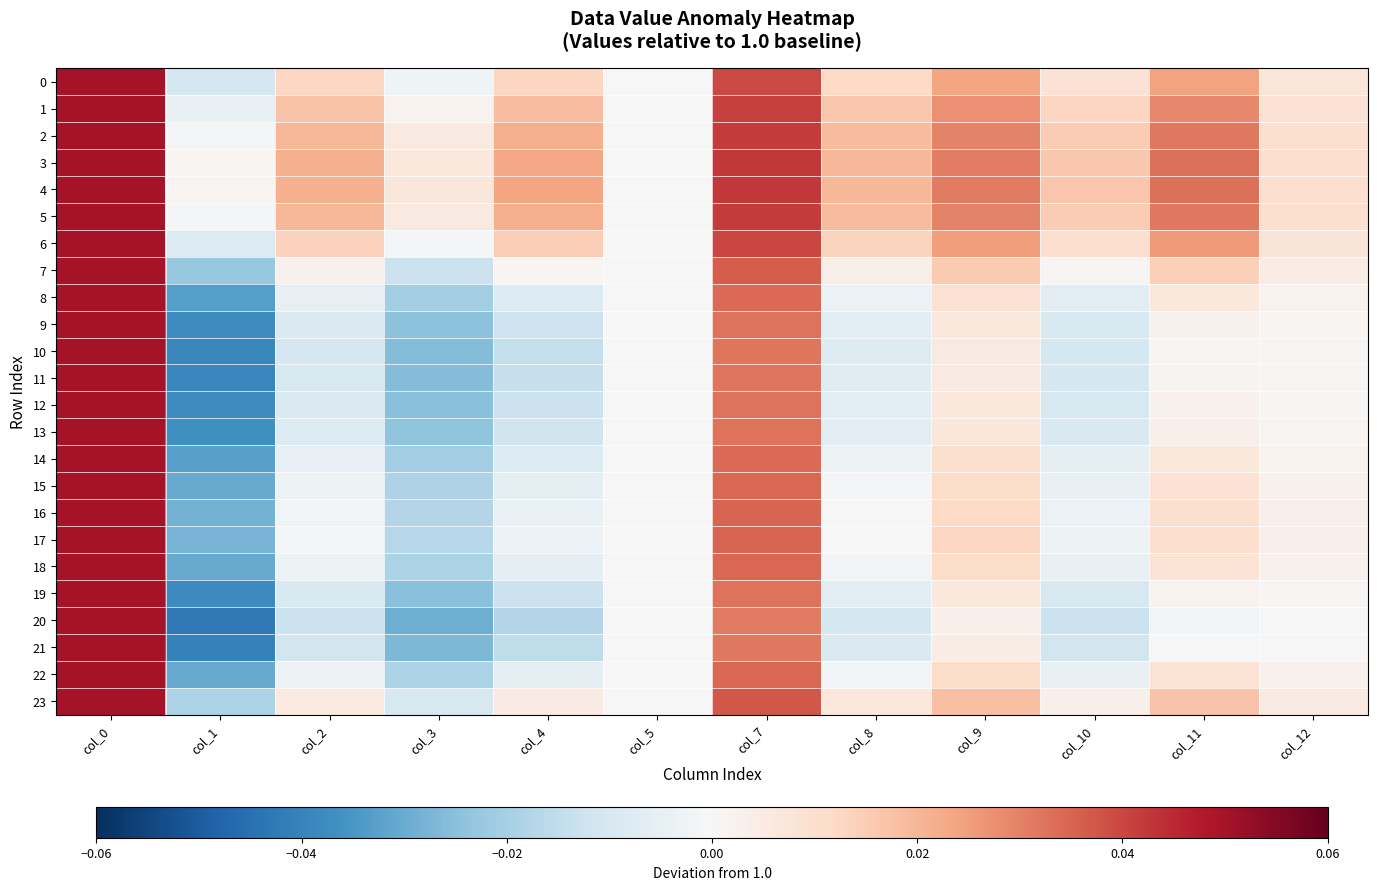

Reading left to right, what are all the values shown in this chart?

0: col_0=0.1	col_1=-0.0	col_2=0.0	col_3=-0.0	col_4=0.0	col_5=0.0	col_7=0.0	col_8=0.0	col_9=0.0	col_10=0.0	col_11=0.0	col_12=0.0
1: col_0=0.1	col_1=-0.0	col_2=0.0	col_3=0.0	col_4=0.0	col_5=0.0	col_7=0.0	col_8=0.0	col_9=0.0	col_10=0.0	col_11=0.0	col_12=0.0
2: col_0=0.1	col_1=-0.0	col_2=0.0	col_3=0.0	col_4=0.0	col_5=0.0	col_7=0.0	col_8=0.0	col_9=0.0	col_10=0.0	col_11=0.0	col_12=0.0
3: col_0=0.1	col_1=0.0	col_2=0.0	col_3=0.0	col_4=0.0	col_5=0.0	col_7=0.0	col_8=0.0	col_9=0.0	col_10=0.0	col_11=0.0	col_12=0.0
4: col_0=0.1	col_1=0.0	col_2=0.0	col_3=0.0	col_4=0.0	col_5=0.0	col_7=0.0	col_8=0.0	col_9=0.0	col_10=0.0	col_11=0.0	col_12=0.0
5: col_0=0.1	col_1=-0.0	col_2=0.0	col_3=0.0	col_4=0.0	col_5=0.0	col_7=0.0	col_8=0.0	col_9=0.0	col_10=0.0	col_11=0.0	col_12=0.0
6: col_0=0.1	col_1=-0.0	col_2=0.0	col_3=-0.0	col_4=0.0	col_5=0.0	col_7=0.0	col_8=0.0	col_9=0.0	col_10=0.0	col_11=0.0	col_12=0.0
7: col_0=0.1	col_1=-0.0	col_2=0.0	col_3=-0.0	col_4=0.0	col_5=0.0	col_7=0.0	col_8=0.0	col_9=0.0	col_10=0.0	col_11=0.0	col_12=0.0
8: col_0=0.1	col_1=-0.0	col_2=-0.0	col_3=-0.0	col_4=-0.0	col_5=0.0	col_7=0.0	col_8=-0.0	col_9=0.0	col_10=-0.0	col_11=0.0	col_12=0.0
9: col_0=0.1	col_1=-0.0	col_2=-0.0	col_3=-0.0	col_4=-0.0	col_5=0.0	col_7=0.0	col_8=-0.0	col_9=0.0	col_10=-0.0	col_11=0.0	col_12=0.0
10: col_0=0.1	col_1=-0.0	col_2=-0.0	col_3=-0.0	col_4=-0.0	col_5=0.0	col_7=0.0	col_8=-0.0	col_9=0.0	col_10=-0.0	col_11=0.0	col_12=0.0
11: col_0=0.1	col_1=-0.0	col_2=-0.0	col_3=-0.0	col_4=-0.0	col_5=0.0	col_7=0.0	col_8=-0.0	col_9=0.0	col_10=-0.0	col_11=0.0	col_12=0.0
12: col_0=0.1	col_1=-0.0	col_2=-0.0	col_3=-0.0	col_4=-0.0	col_5=0.0	col_7=0.0	col_8=-0.0	col_9=0.0	col_10=-0.0	col_11=0.0	col_12=0.0
13: col_0=0.1	col_1=-0.0	col_2=-0.0	col_3=-0.0	col_4=-0.0	col_5=0.0	col_7=0.0	col_8=-0.0	col_9=0.0	col_10=-0.0	col_11=0.0	col_12=0.0
14: col_0=0.1	col_1=-0.0	col_2=-0.0	col_3=-0.0	col_4=-0.0	col_5=0.0	col_7=0.0	col_8=-0.0	col_9=0.0	col_10=-0.0	col_11=0.0	col_12=0.0
15: col_0=0.1	col_1=-0.0	col_2=-0.0	col_3=-0.0	col_4=-0.0	col_5=0.0	col_7=0.0	col_8=-0.0	col_9=0.0	col_10=-0.0	col_11=0.0	col_12=0.0
16: col_0=0.1	col_1=-0.0	col_2=-0.0	col_3=-0.0	col_4=-0.0	col_5=0.0	col_7=0.0	col_8=-0.0	col_9=0.0	col_10=-0.0	col_11=0.0	col_12=0.0
17: col_0=0.1	col_1=-0.0	col_2=-0.0	col_3=-0.0	col_4=-0.0	col_5=0.0	col_7=0.0	col_8=0.0	col_9=0.0	col_10=-0.0	col_11=0.0	col_12=0.0
18: col_0=0.1	col_1=-0.0	col_2=-0.0	col_3=-0.0	col_4=-0.0	col_5=0.0	col_7=0.0	col_8=-0.0	col_9=0.0	col_10=-0.0	col_11=0.0	col_12=0.0
19: col_0=0.1	col_1=-0.0	col_2=-0.0	col_3=-0.0	col_4=-0.0	col_5=0.0	col_7=0.0	col_8=-0.0	col_9=0.0	col_10=-0.0	col_11=0.0	col_12=0.0
20: col_0=0.1	col_1=-0.0	col_2=-0.0	col_3=-0.0	col_4=-0.0	col_5=0.0	col_7=0.0	col_8=-0.0	col_9=0.0	col_10=-0.0	col_11=-0.0	col_12=-0.0
21: col_0=0.1	col_1=-0.0	col_2=-0.0	col_3=-0.0	col_4=-0.0	col_5=0.0	col_7=0.0	col_8=-0.0	col_9=0.0	col_10=-0.0	col_11=0.0	col_12=0.0
22: col_0=0.1	col_1=-0.0	col_2=-0.0	col_3=-0.0	col_4=-0.0	col_5=0.0	col_7=0.0	col_8=-0.0	col_9=0.0	col_10=-0.0	col_11=0.0	col_12=0.0
23: col_0=0.1	col_1=-0.0	col_2=0.0	col_3=-0.0	col_4=0.0	col_5=0.0	col_7=0.0	col_8=0.0	col_9=0.0	col_10=0.0	col_11=0.0	col_12=0.0